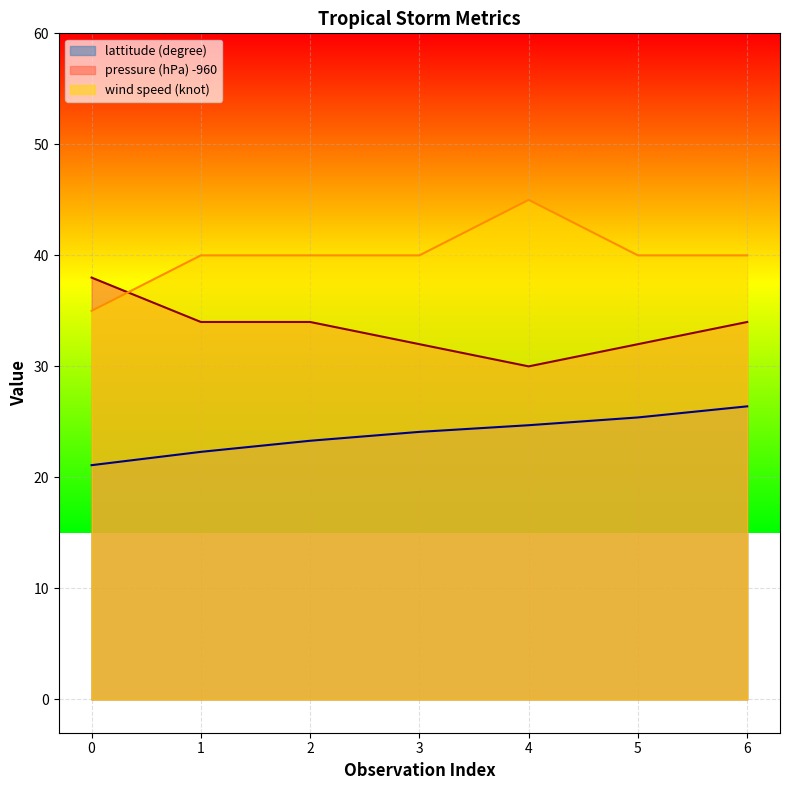

What is the spread (max minus min) of values at 6?

13.6